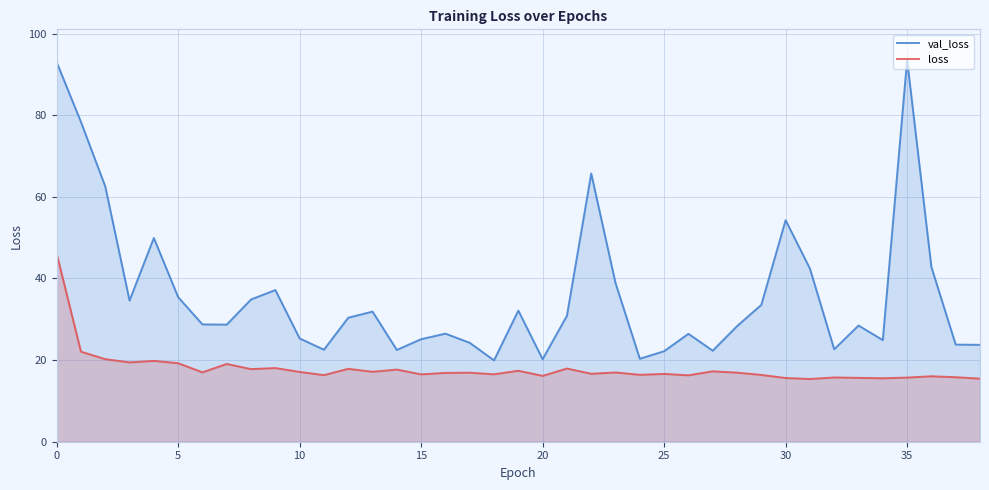

Rank the series by their maximum value, from lowest to highest.

loss, val_loss